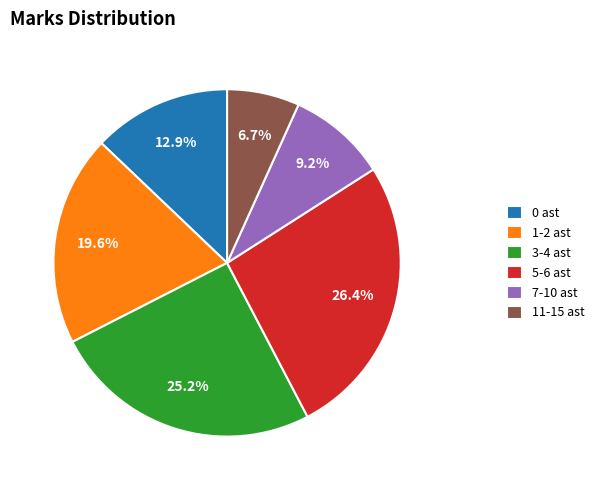

What portion of the pie excludes 11-15 ast?

93.3%